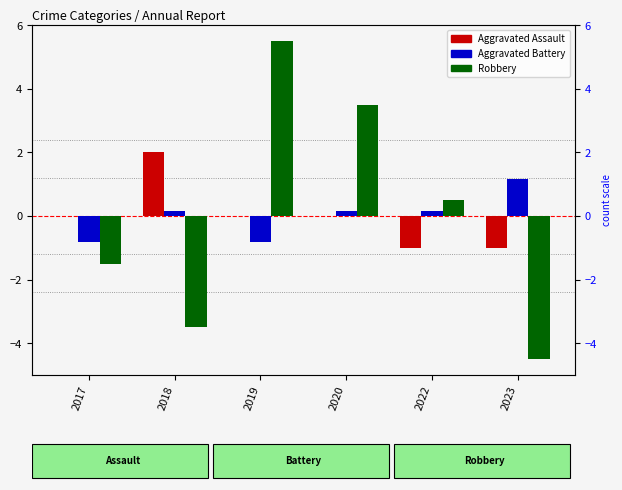

Is the value of Aggravated Battery at 2023 greater than the value of Aggravated Assault at 2019?

Yes